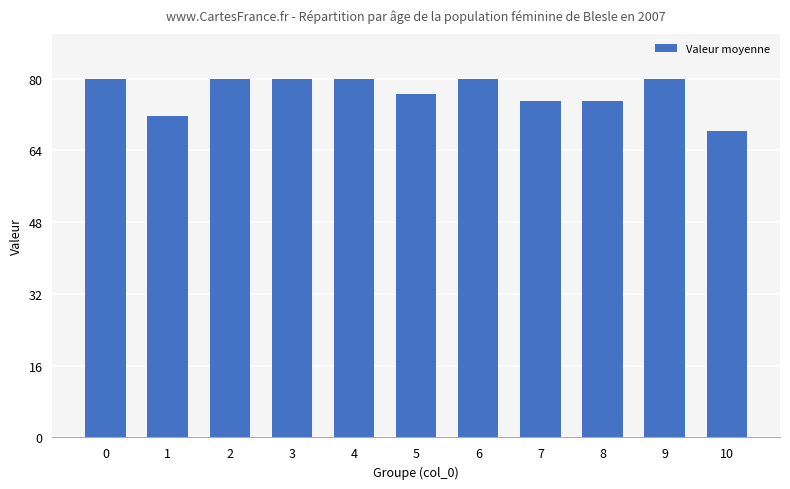

How many data points are less than 80?

5